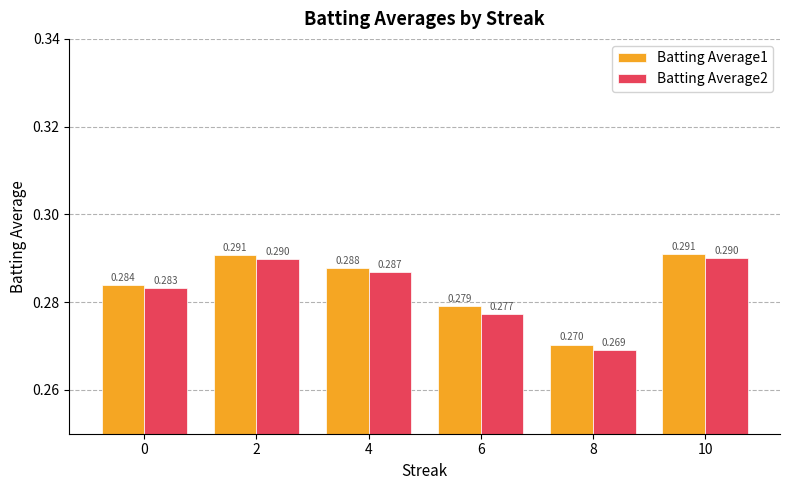

At which label is Batting Average1 closest to 0?

8